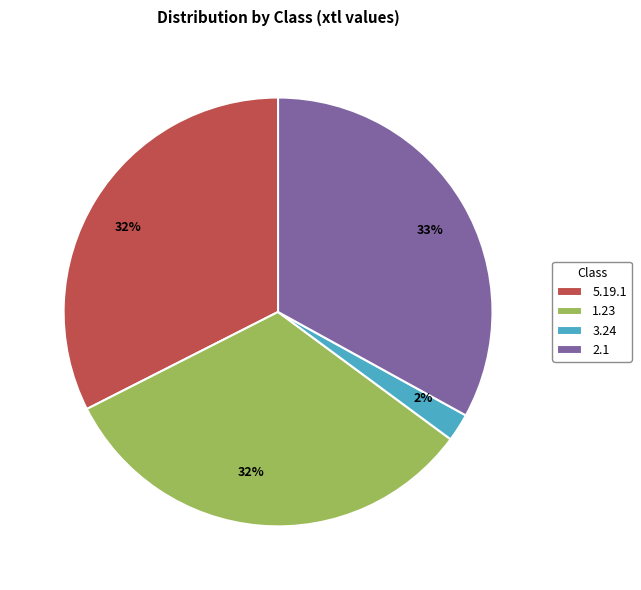

How many slices are in this pie chart?

4